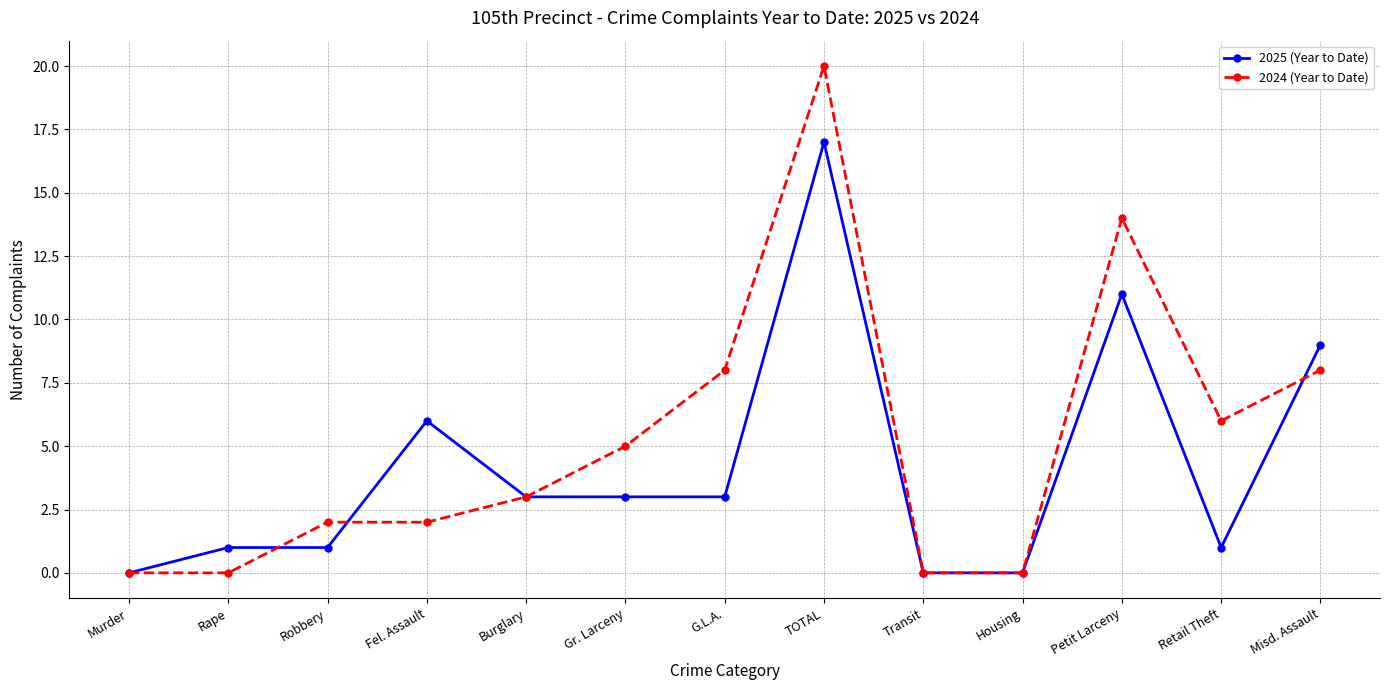

True or false: 2025 (Year to Date) has a value of 1 at Gr. Larceny.

False